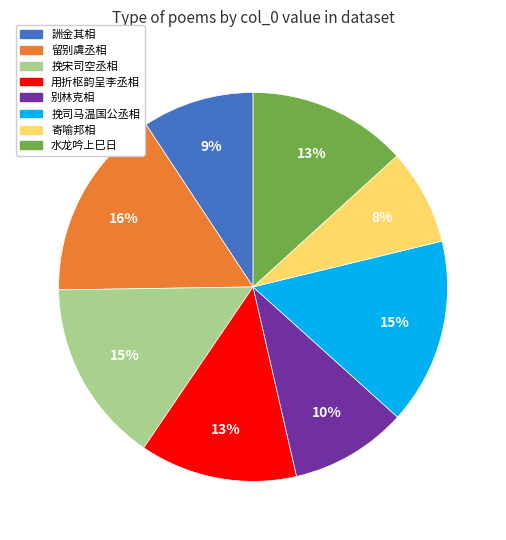

To the nearest percent, what percentage of the pie is 留别虞丞相?

16%